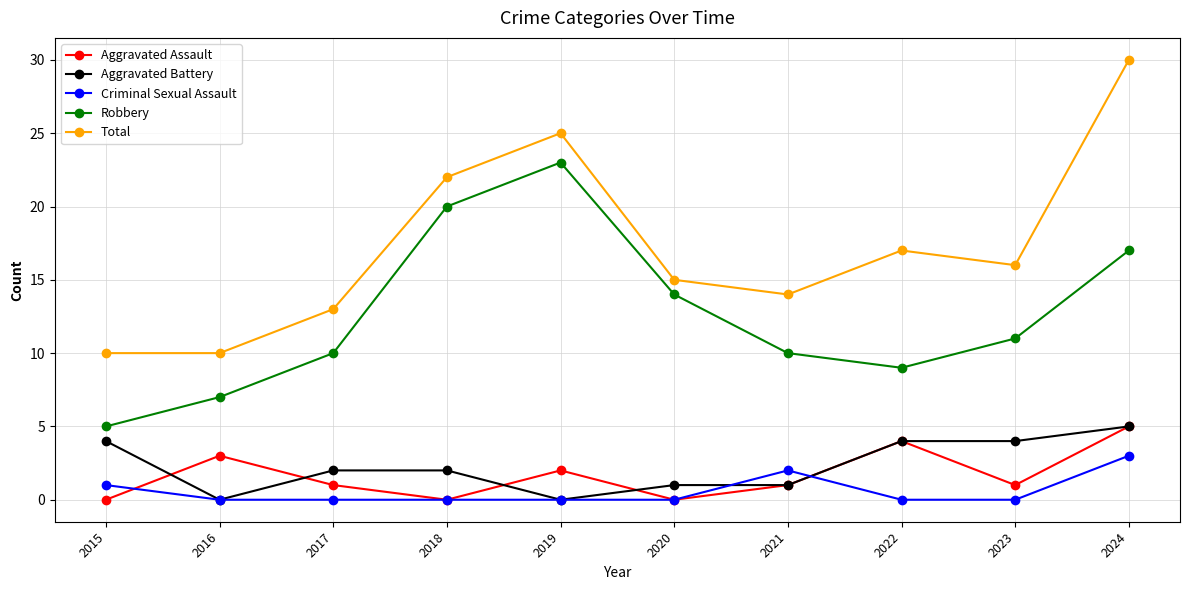

How many data points does each series have?

10